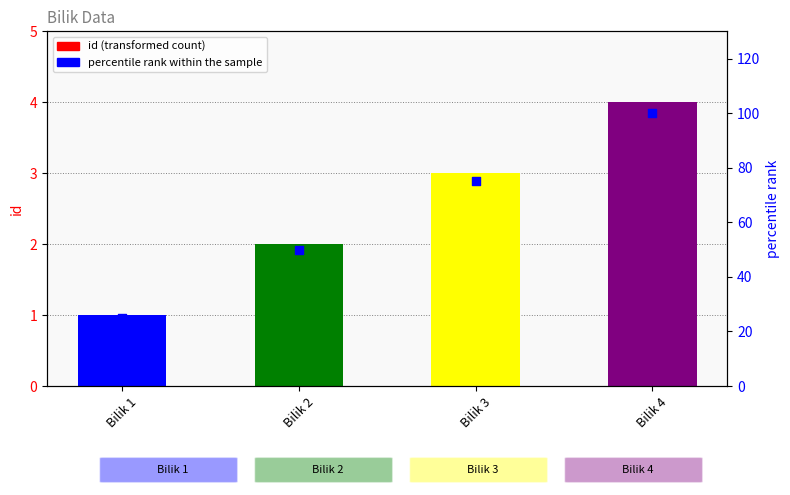

At which category is the sum across all series the highest?

Bilik 4